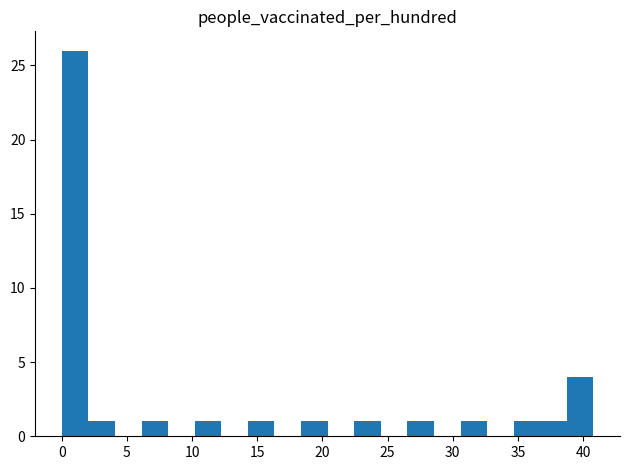

Reading left to right, list every bar in this chart as the range it spans on the x-axis followed by its height. Neither the bar edges nor the heights are printed on the chart, so give them approximately, as read against the axes.

0.0 to 2.0: 26
2.0 to 4.0: 1
4.0 to 6.0: 0
6.0 to 8.0: 1
8.0 to 10.0: 0
10.0 to 12.0: 1
12.0 to 14.5: 0
14.5 to 16.5: 1
16.5 to 18.5: 0
18.5 to 20.5: 1
20.5 to 22.5: 0
22.5 to 24.5: 1
24.5 to 26.5: 0
26.5 to 28.5: 1
28.5 to 30.5: 0
30.5 to 32.5: 1
32.5 to 34.5: 0
34.5 to 36.5: 1
36.5 to 39.0: 1
39.0 to 41.0: 4